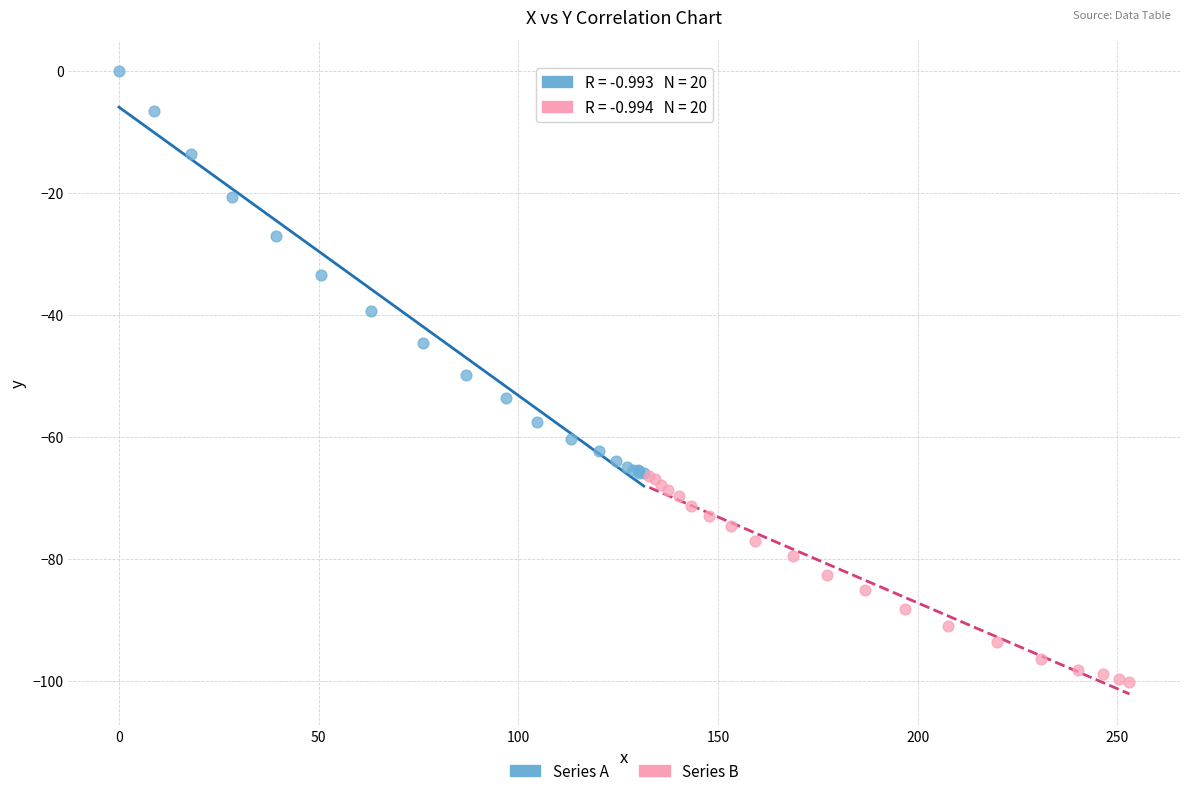

Which series has the widest spread of Y values?

Series A